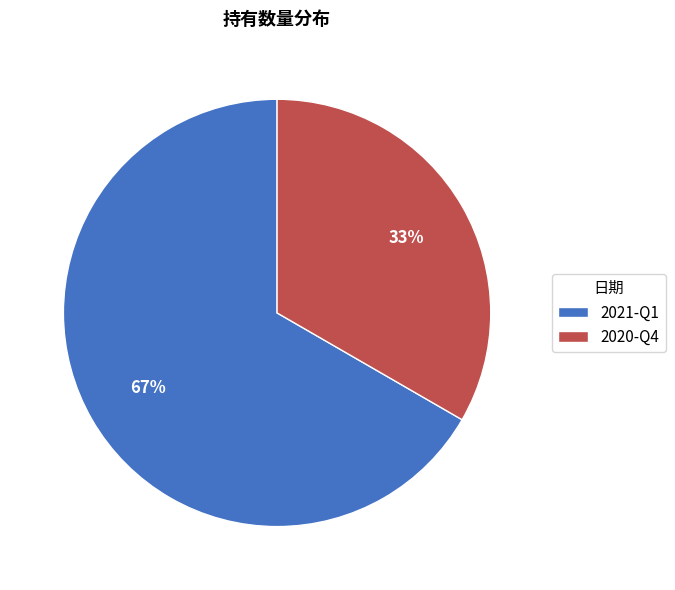

True or false: 2021-Q1 accounts for 67% of the total.

True